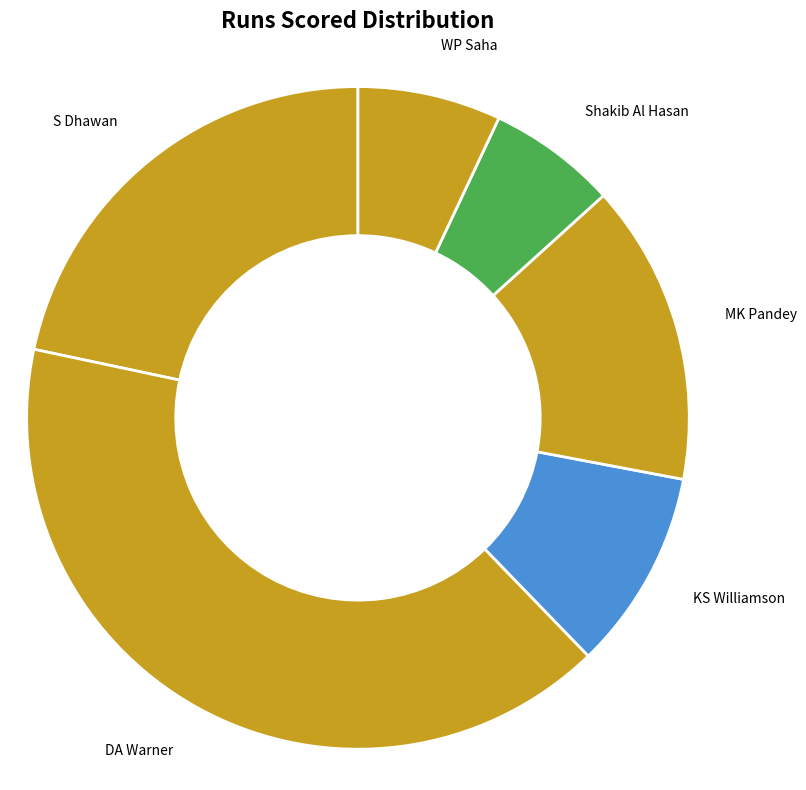

Which has a higher value, DA Warner or Shakib Al Hasan?

DA Warner